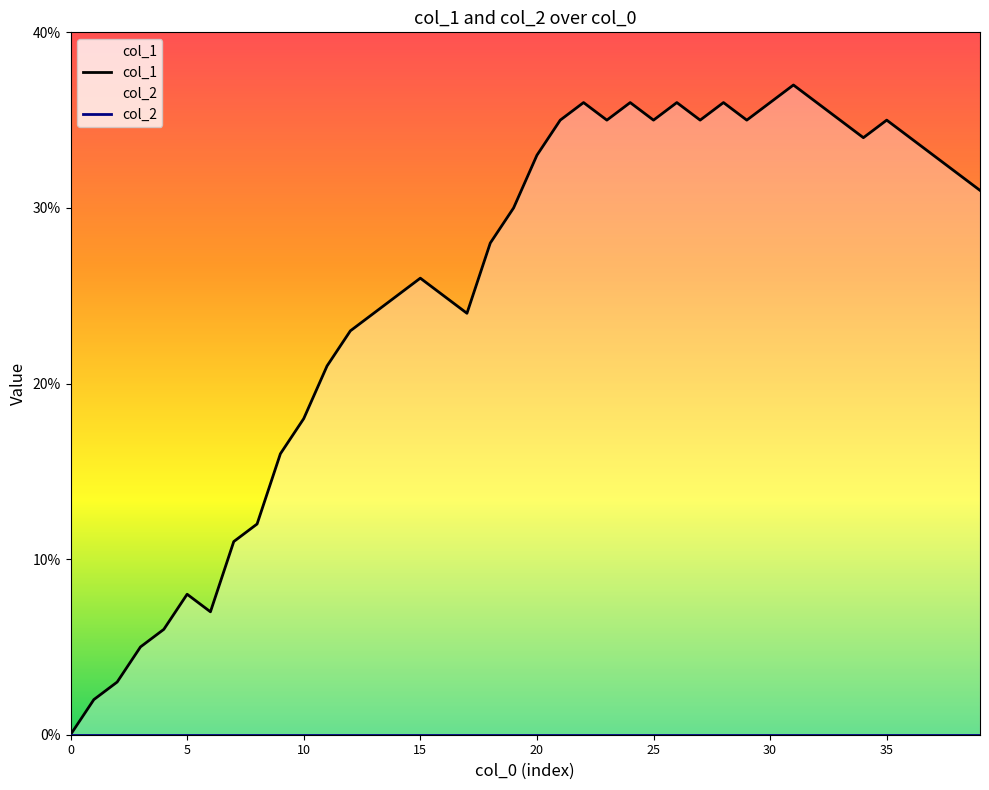

True or false: col_1 and col_2 intersect in this chart.

False